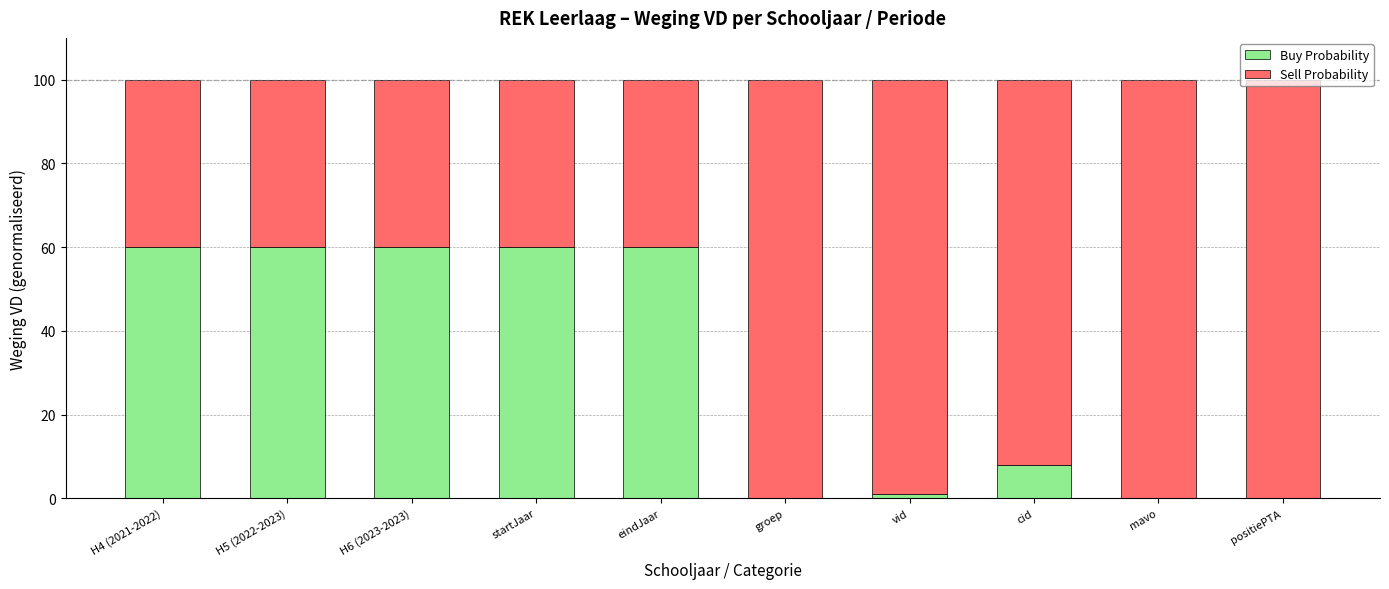

True or false: Buy Probability has a value of 39.9 at eindJaar.

False